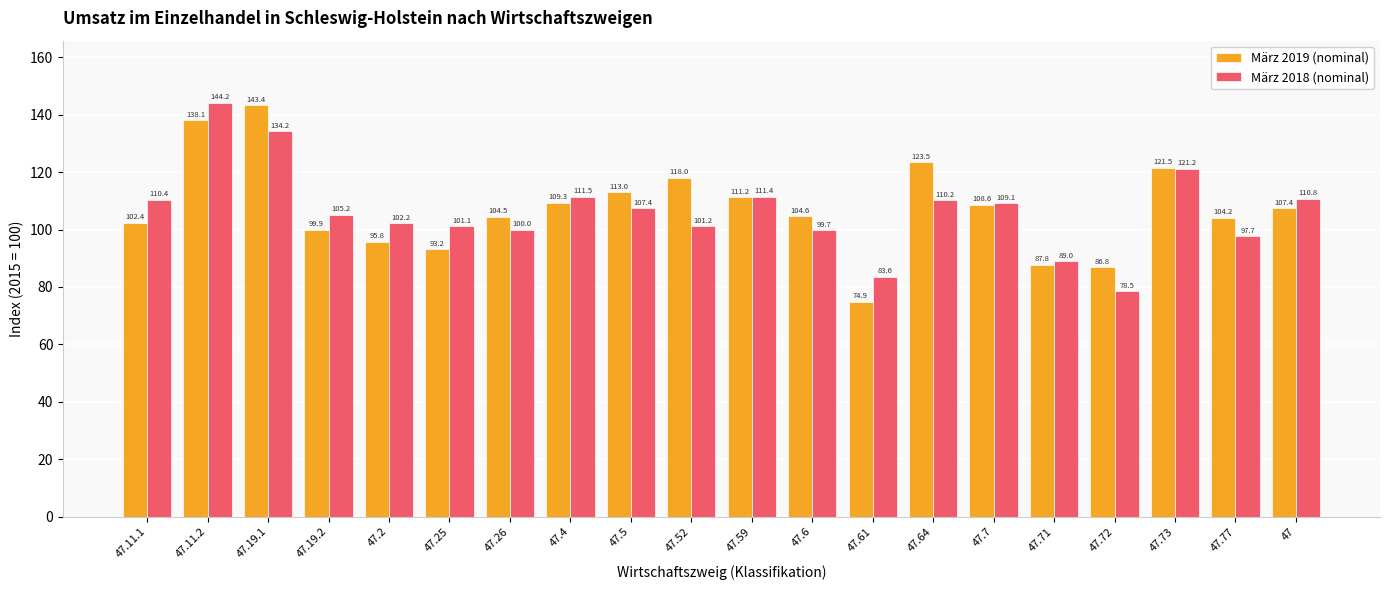

Which series has the largest range (max minus min)?

März 2019 (nominal)